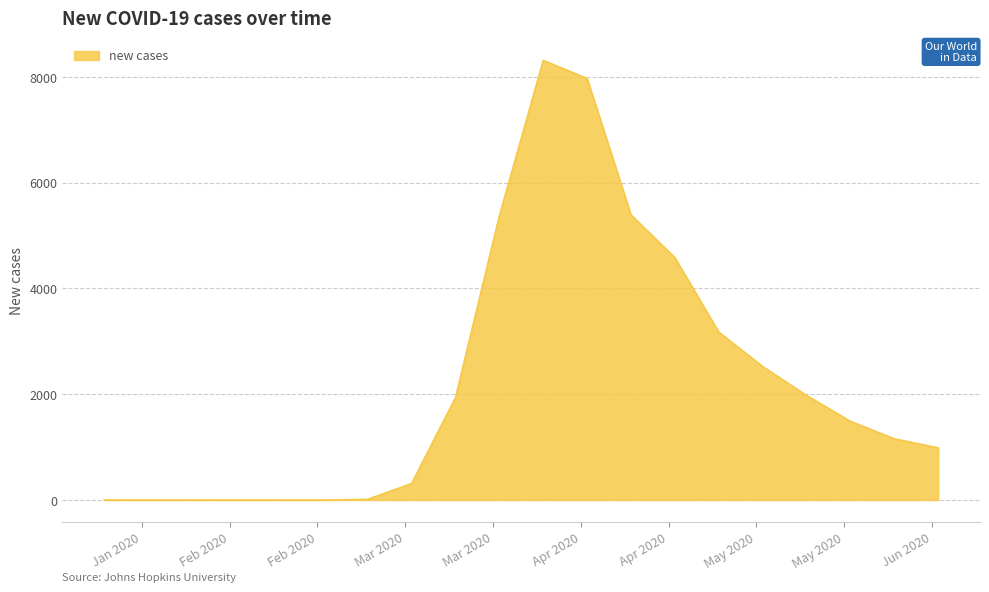

What is the difference between the maximum and minimum values?

8315